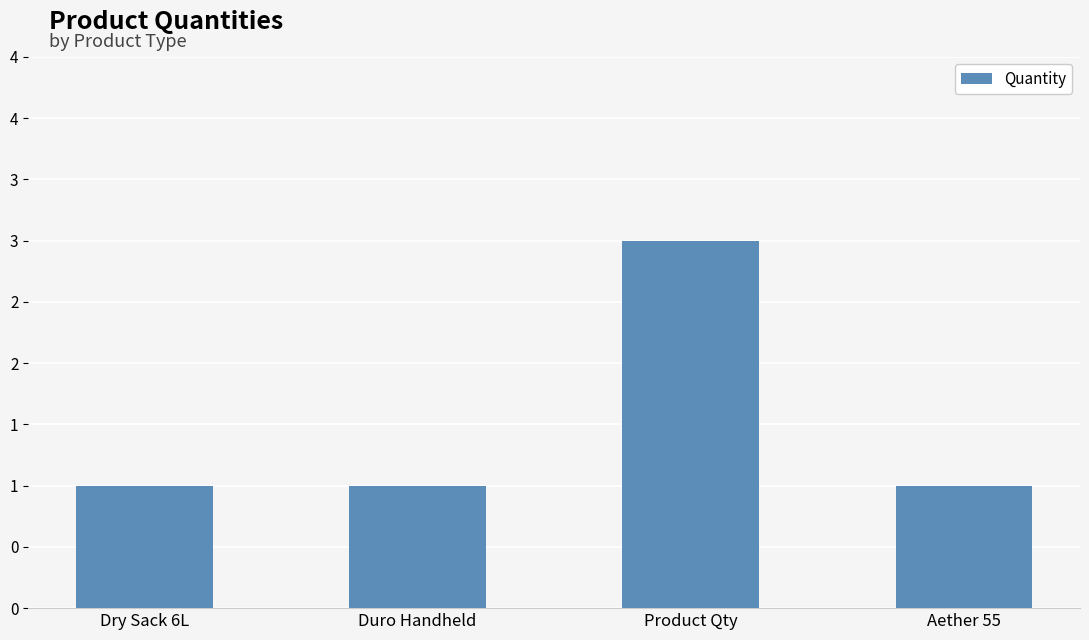

What is the maximum value shown in the chart?

3